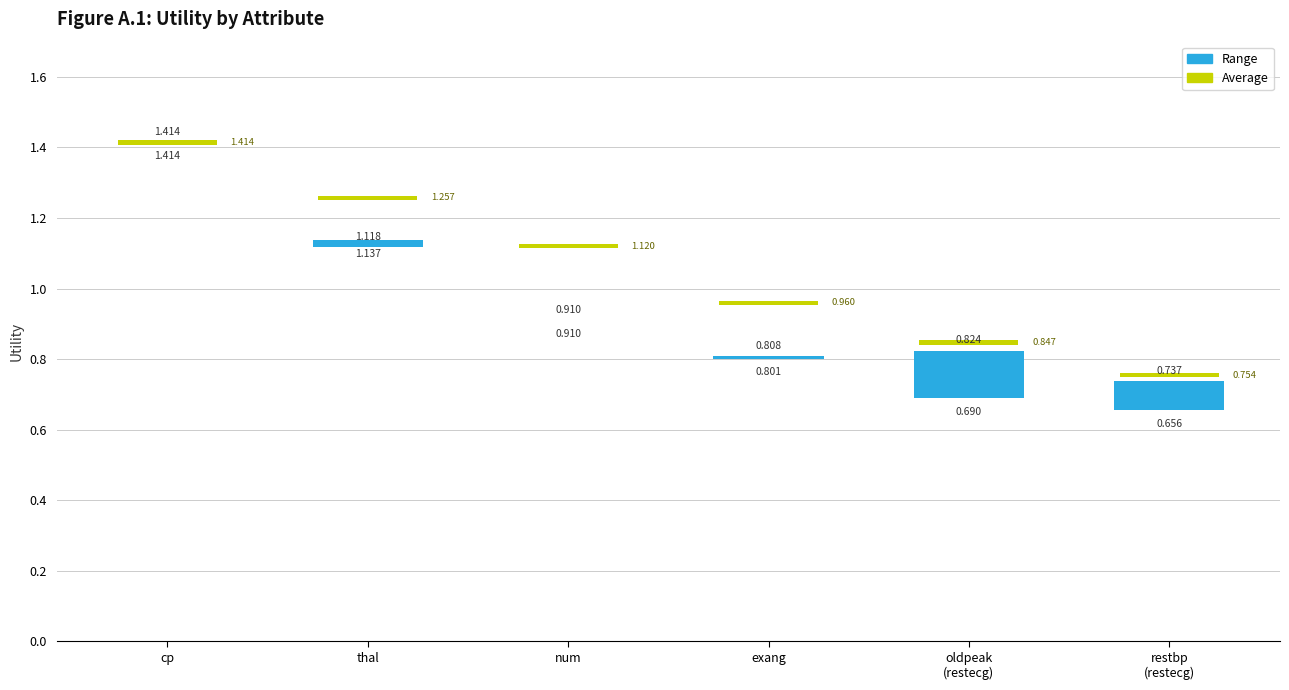

What are all the series names shown in the legend?

Range, Average